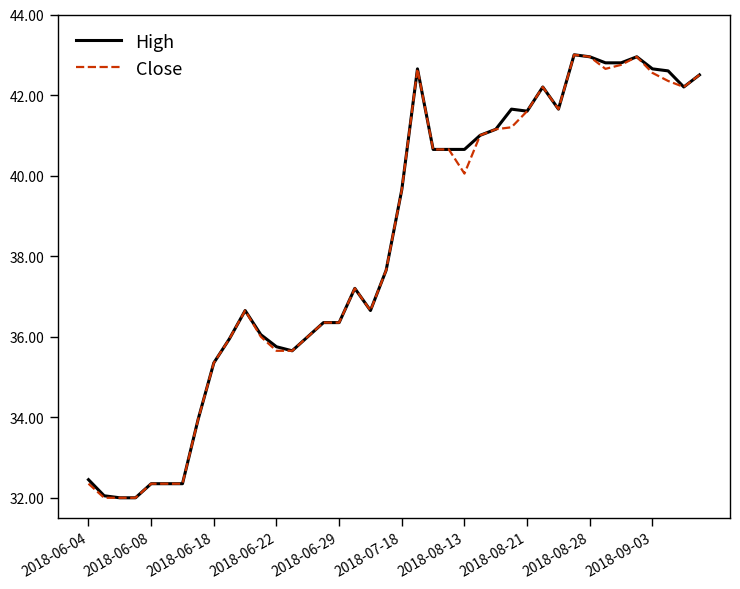

Which series has the largest total across all categories?

High